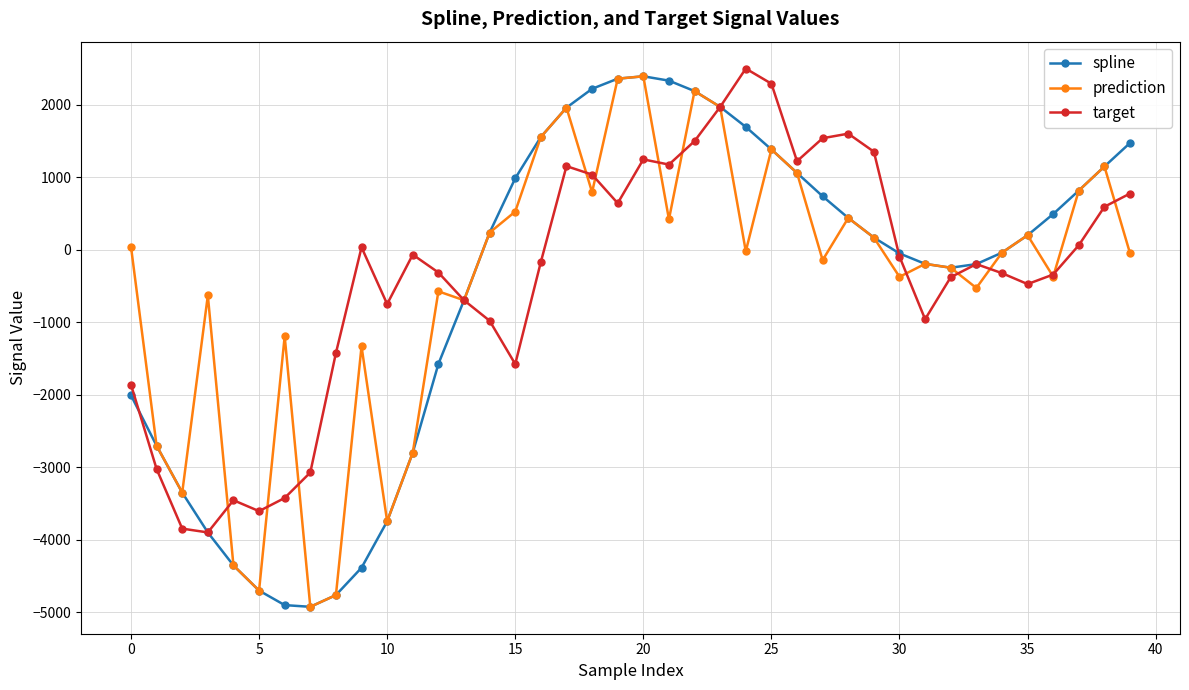

What is the value of the prediction point at the 29th from the left?

437.7